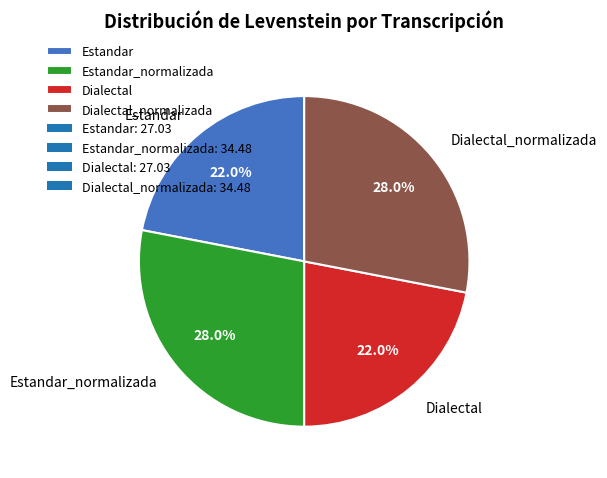

Is there any slice that represents more than half of the pie?

No